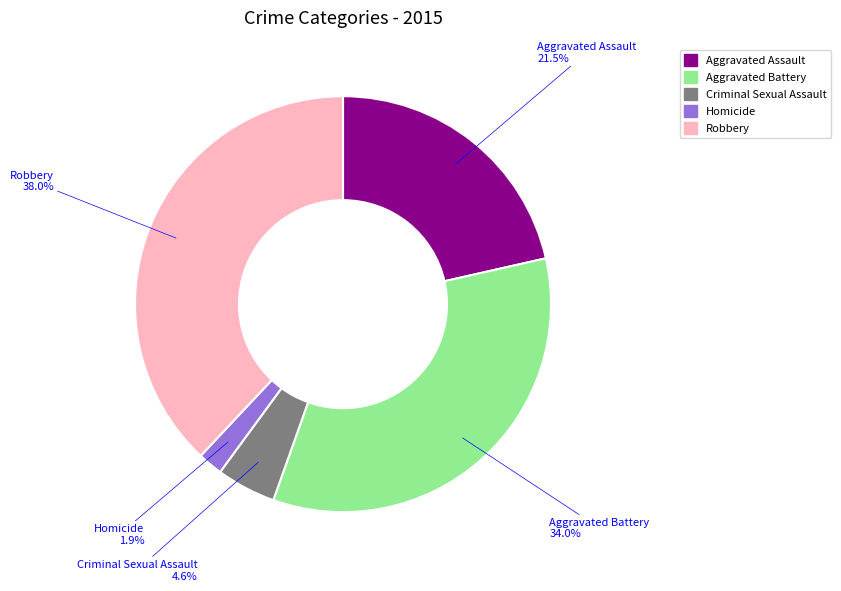

Rank the categories by value from lowest to highest.

Homicide, Criminal Sexual Assault, Aggravated Assault, Aggravated Battery, Robbery